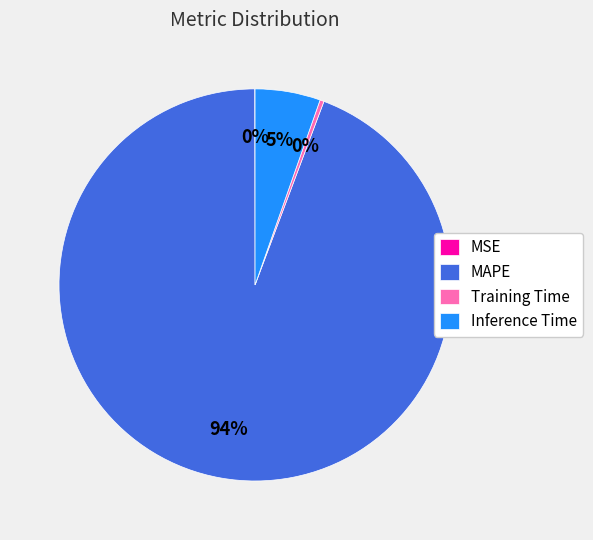

Is Inference Time the majority of the pie?

No